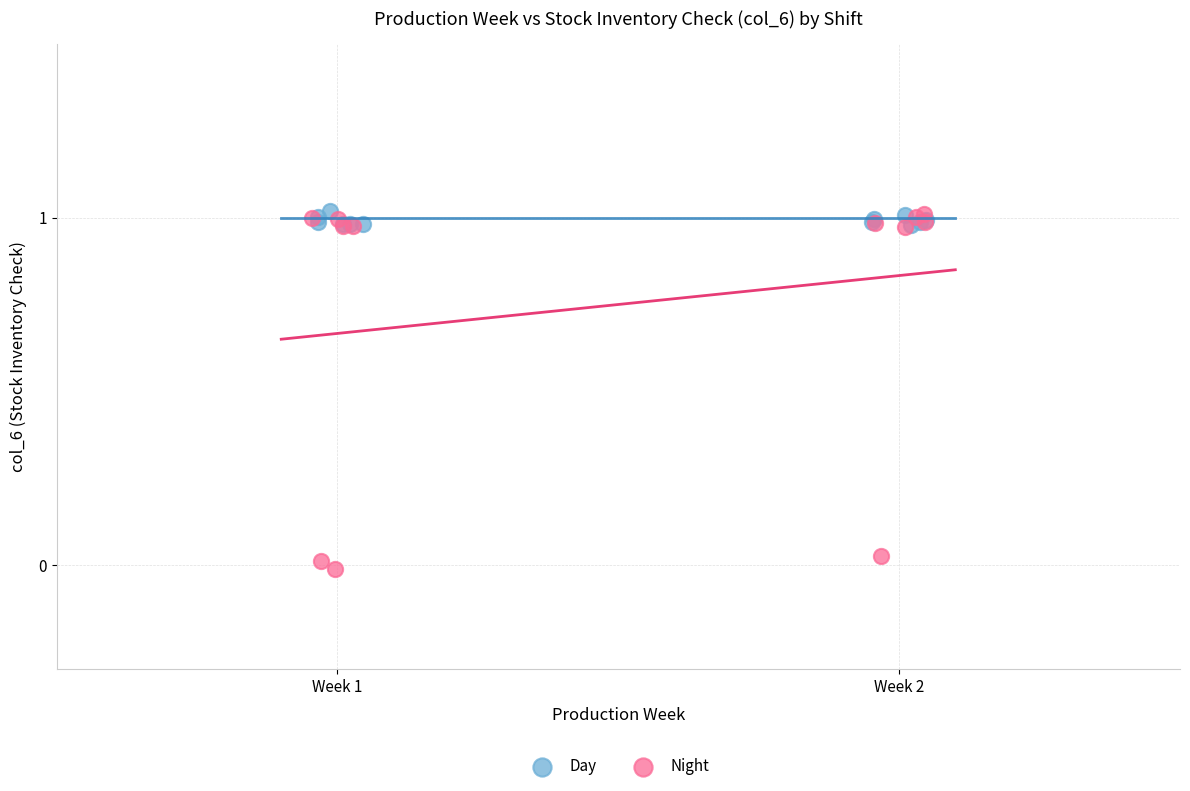

Which series has the widest spread of Y values?

Night